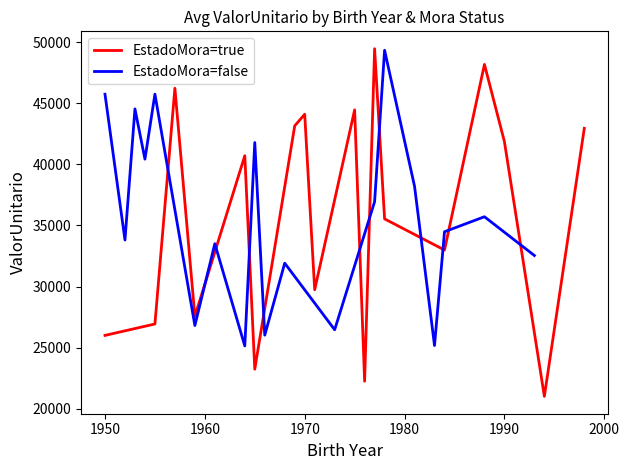

True or false: Avg ValorUnitario (Mora=true) and Avg ValorUnitario (Mora=false) cross at least once.

True